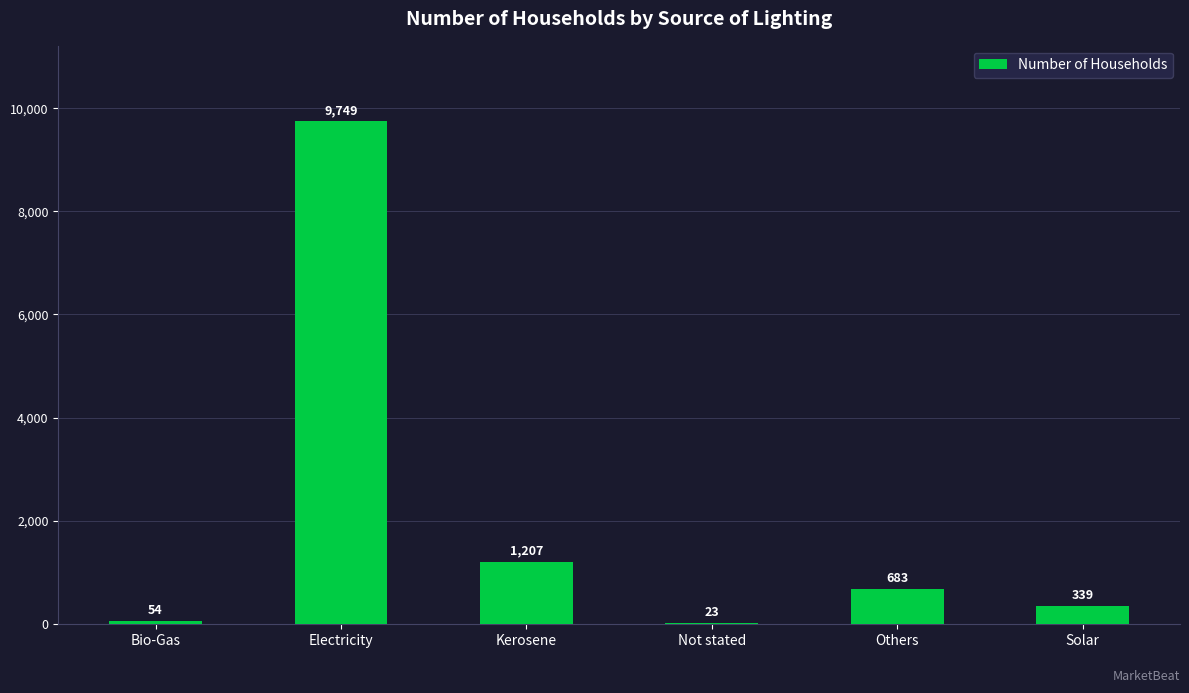

Is it true that the value at Others is 683?

True